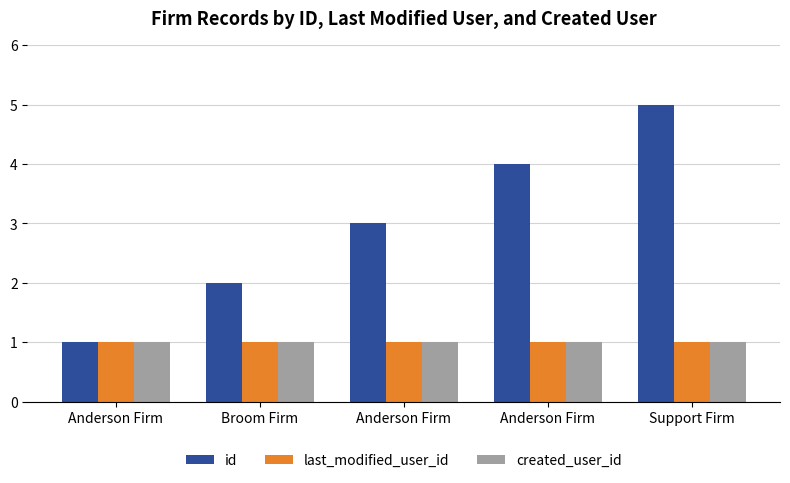

Reading left to right, list all the values displayed in this chart.

id: 1	2	3	4	5
last_modified_user_id: 1	1	1	1	1
created_user_id: 1	1	1	1	1